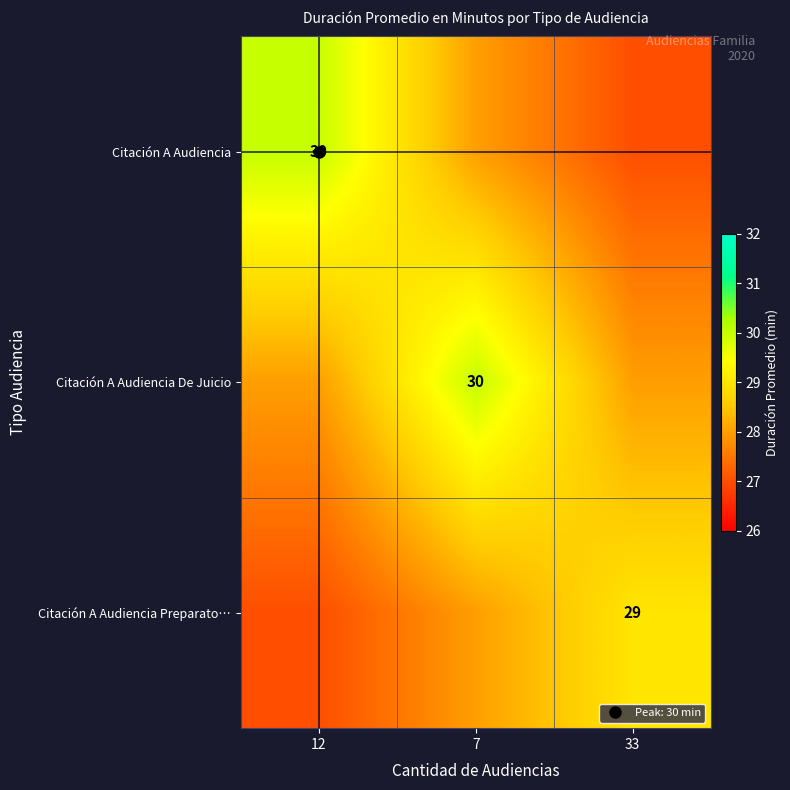

How many categories are shown in the chart?

3